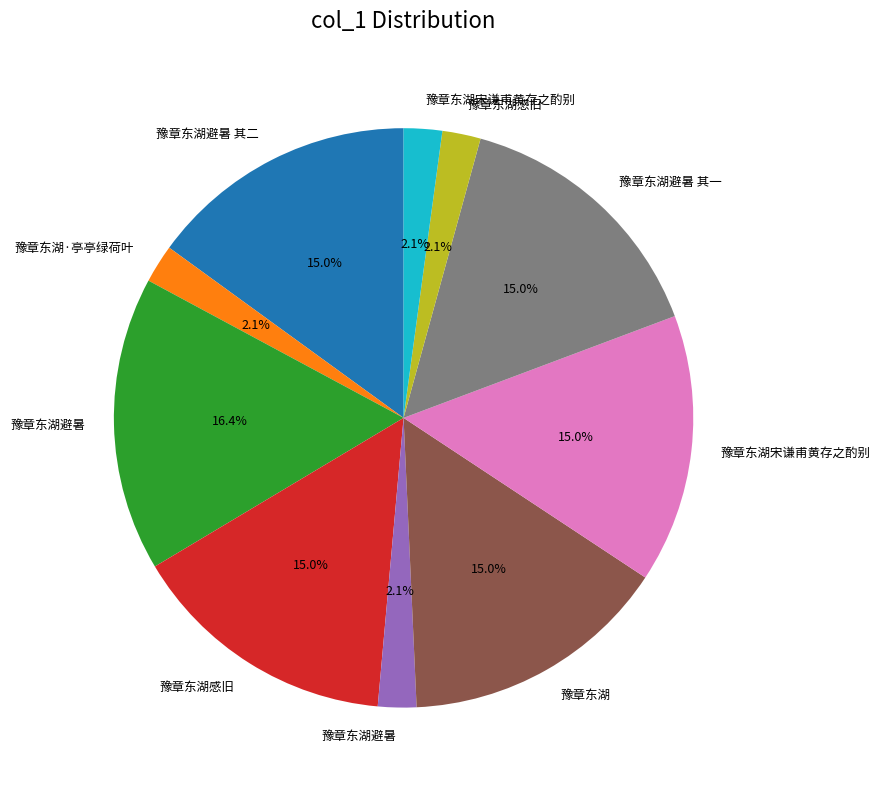

Is there a majority slice in this chart?

No